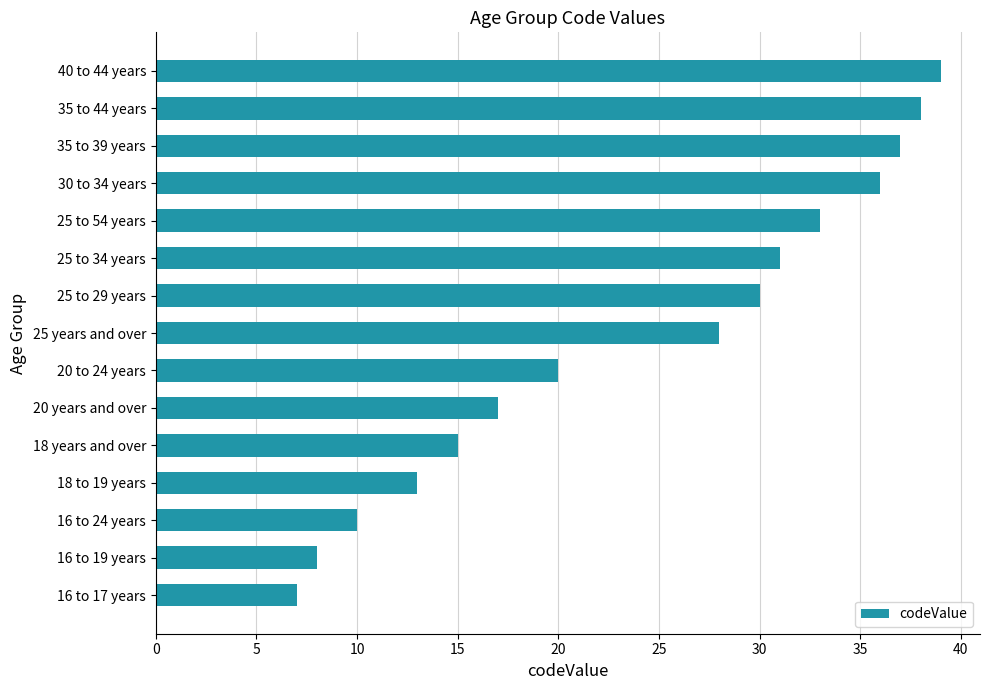

Reading bottom to top, extract all data points from this chart.

7	8	10	13	15	17	20	28	30	31	33	36	37	38	39